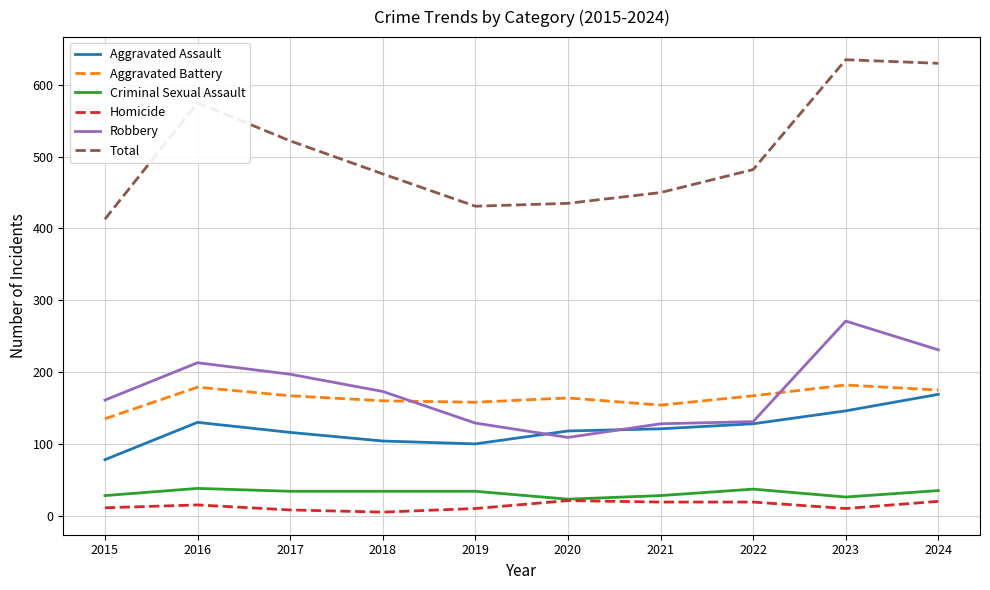

How many lines are shown in the chart?

6